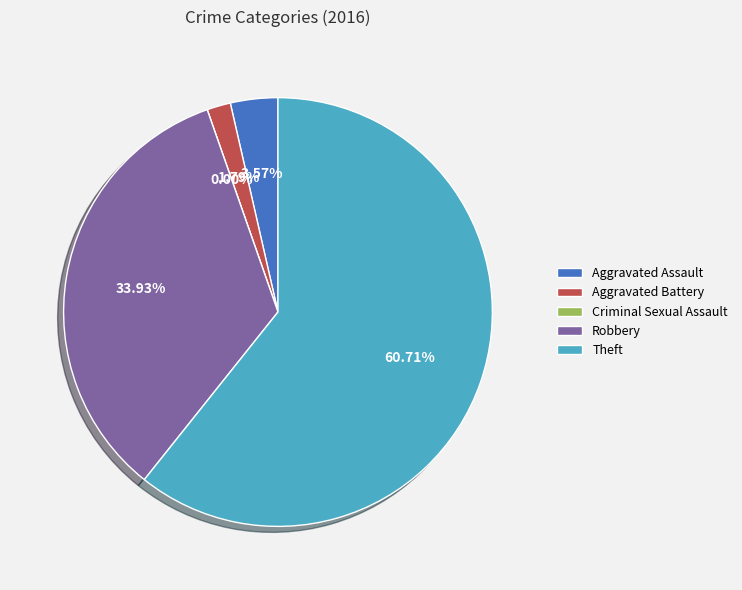

What percentage is the Aggravated Battery slice, to the nearest percent?

2%